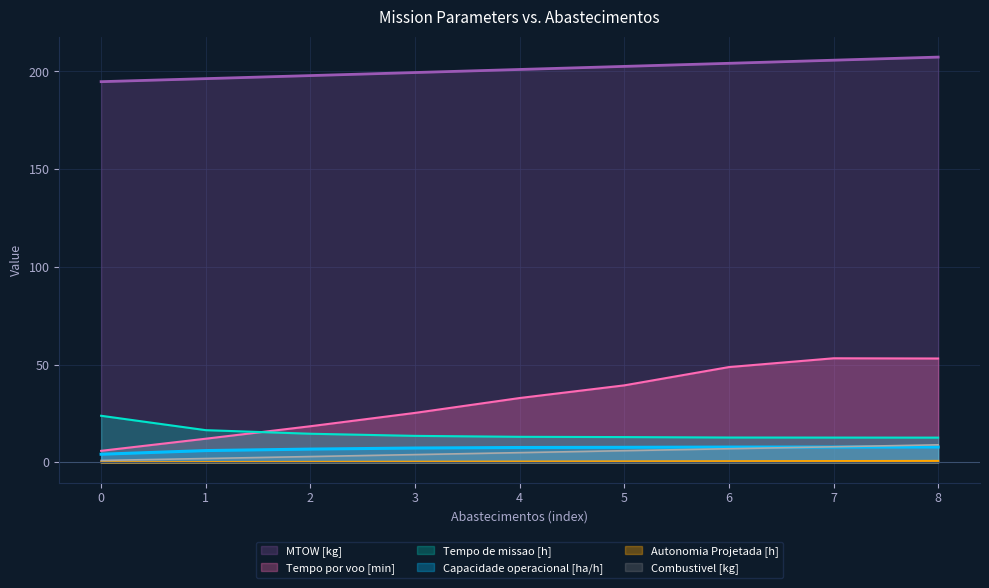

At 3, list the series in order from smallest to largest.

Autonomia Projetada [h], Combustivel [kg], Capacidade operacional [ha/h], Tempo de missao [h], Tempo por voo [min], MTOW [kg]